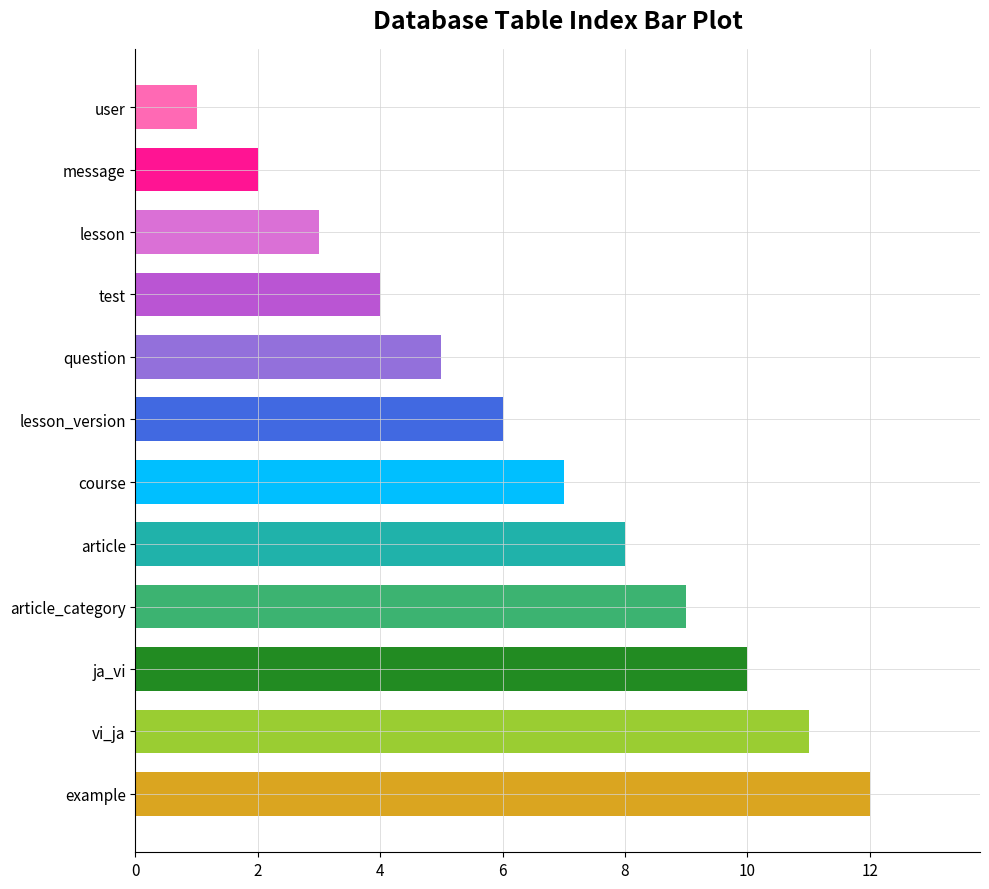

Approximately how many times larger is the value at lesson compared to article?

0.4